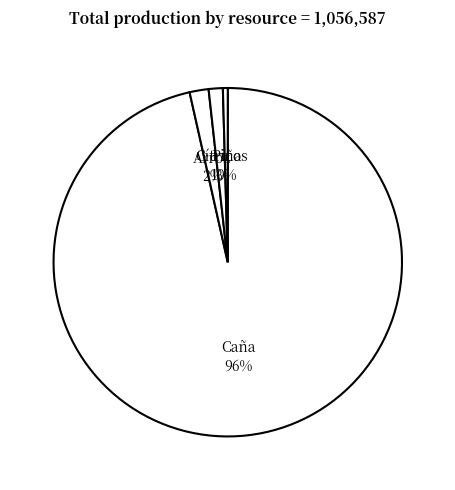

Does any single category account for the majority?

Yes